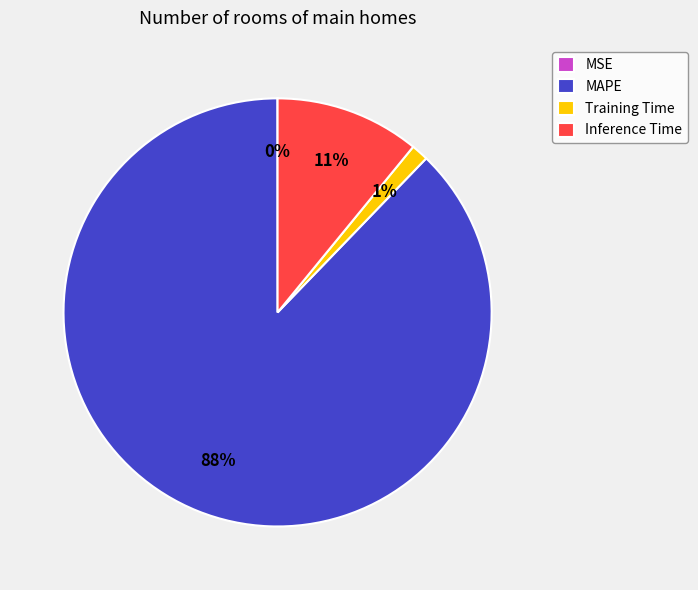

Which category accounts for the majority?

MAPE